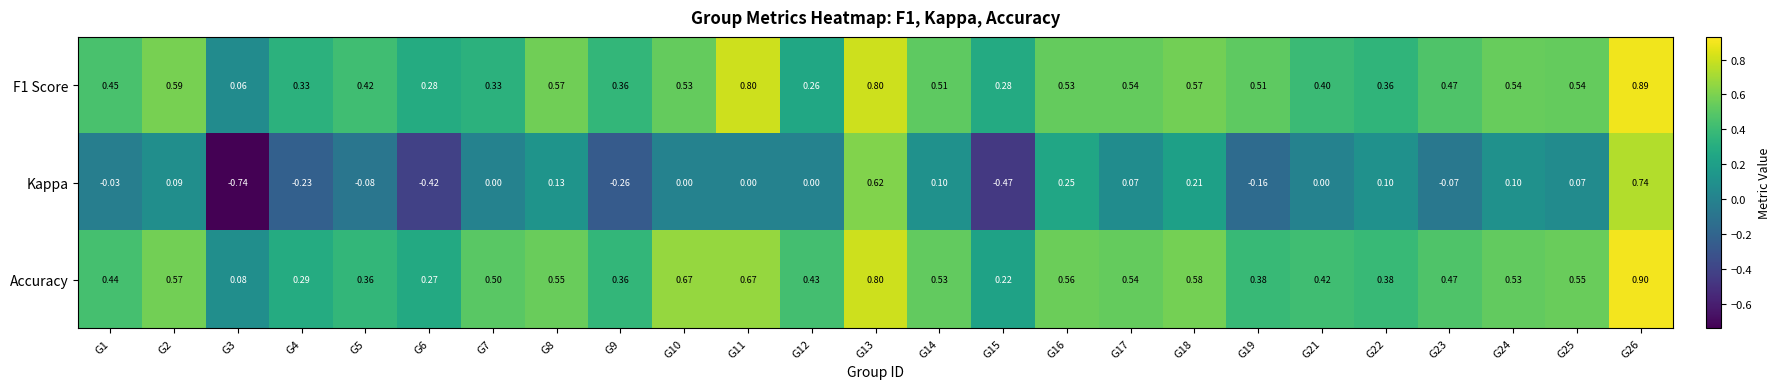

At which category is the sum across all series the highest?

G26